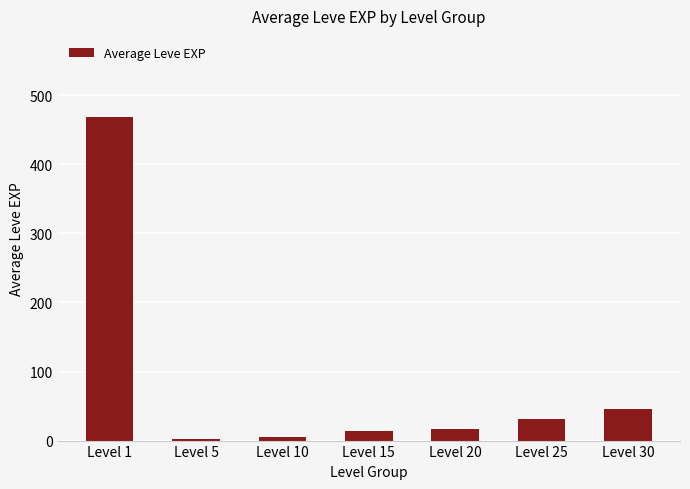

Is it true that the value at Level 30 is 11.9?

False